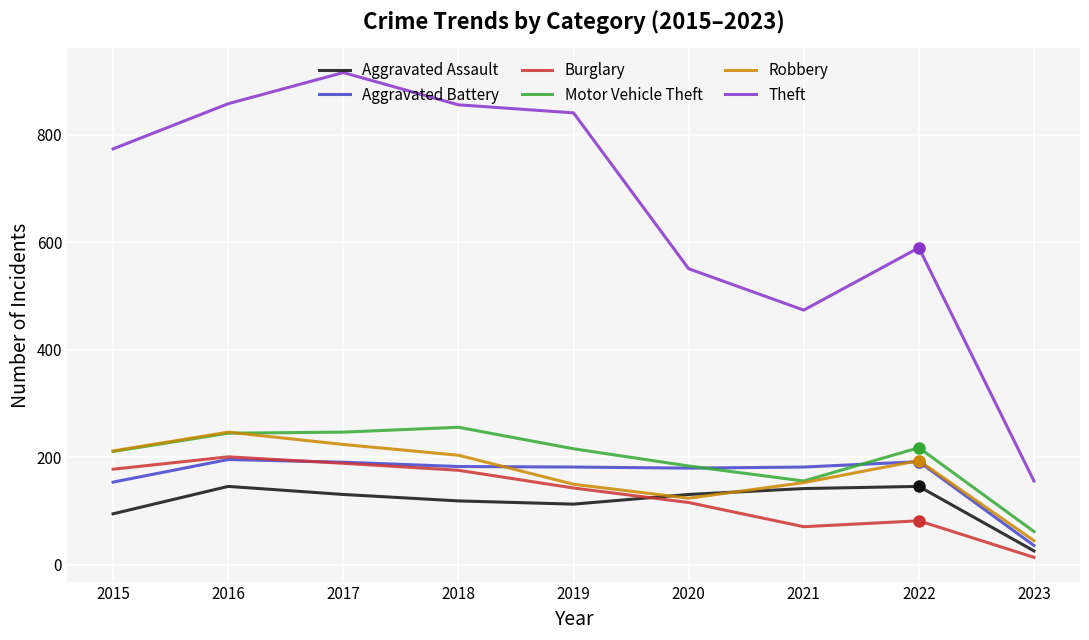

Count the number of categories in the chart.

9